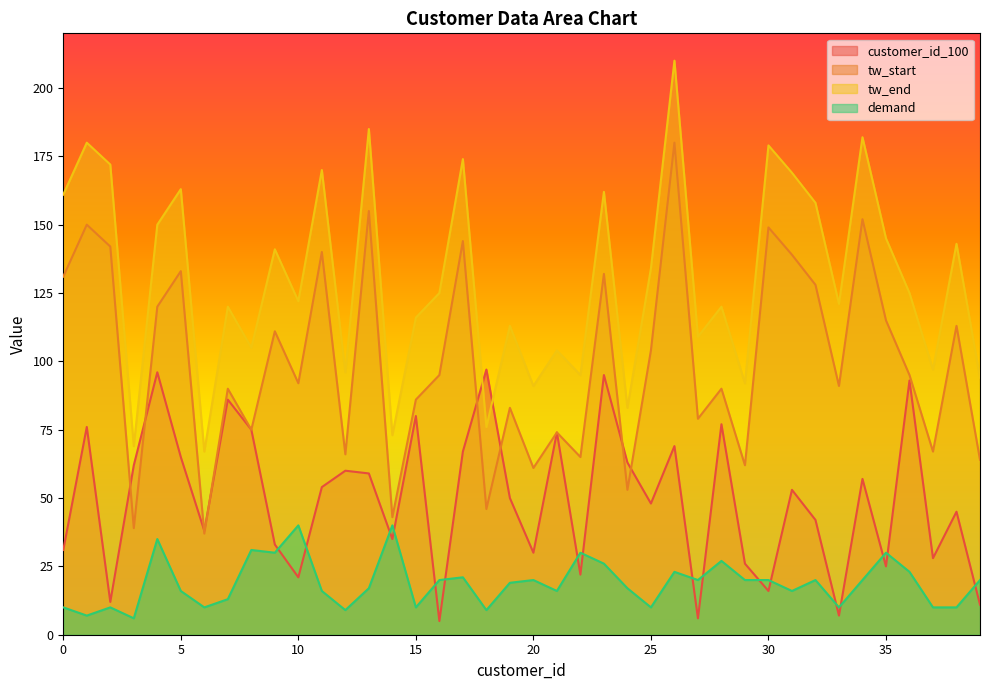

What is the difference between the second highest and minimum values in the tw_end series?

118